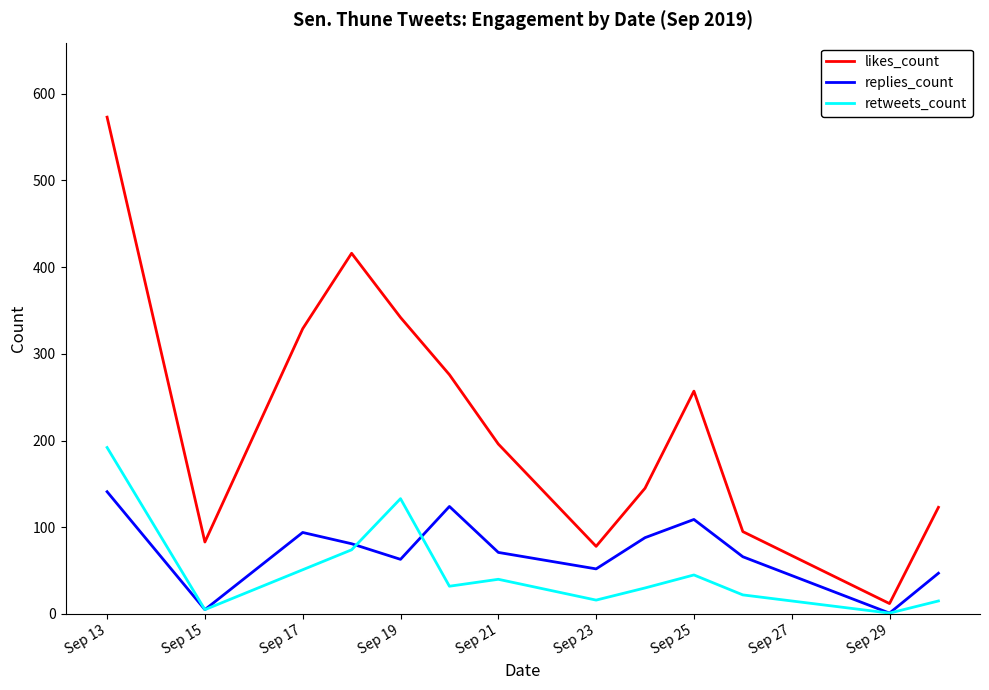

Rank the series by their maximum value, from lowest to highest.

replies_count, retweets_count, likes_count